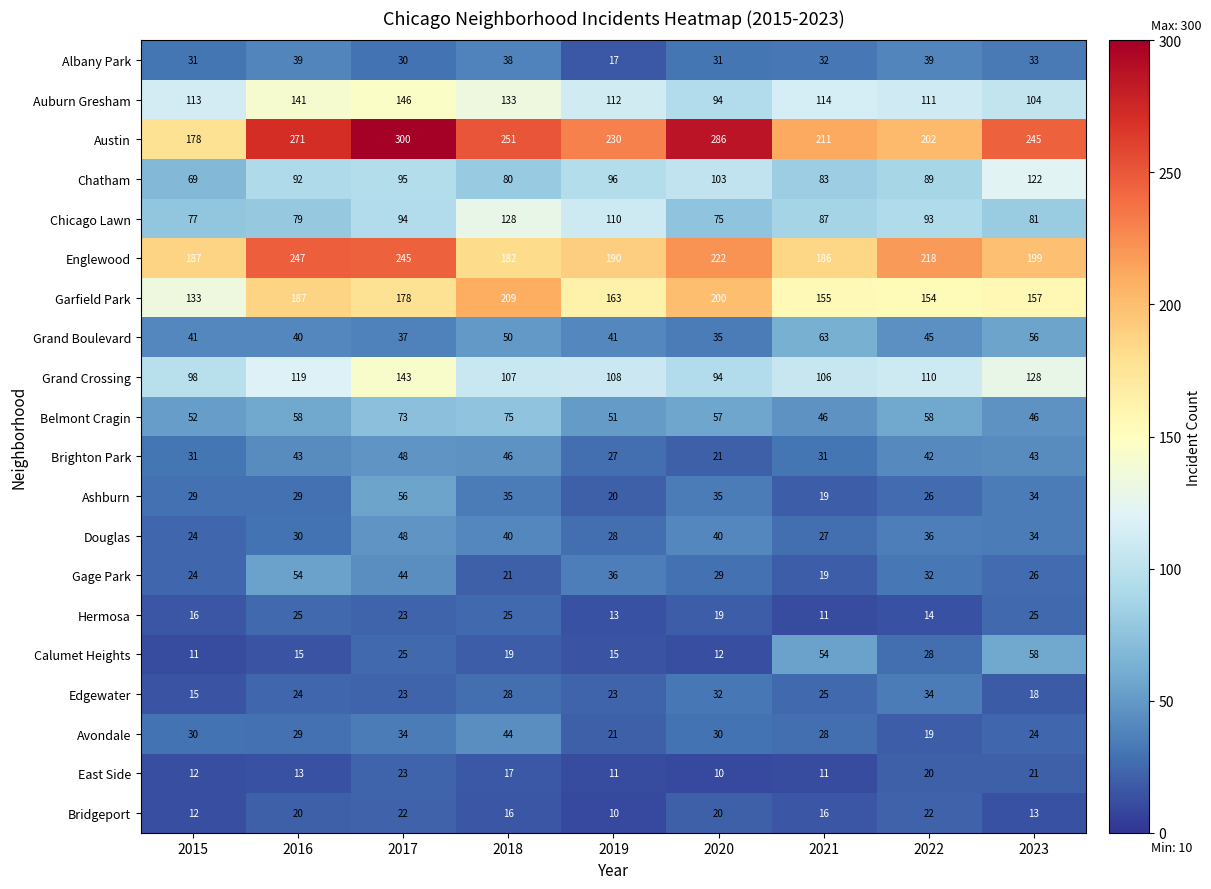

The Gage Park series shows 47 at 2022. True or false?

False